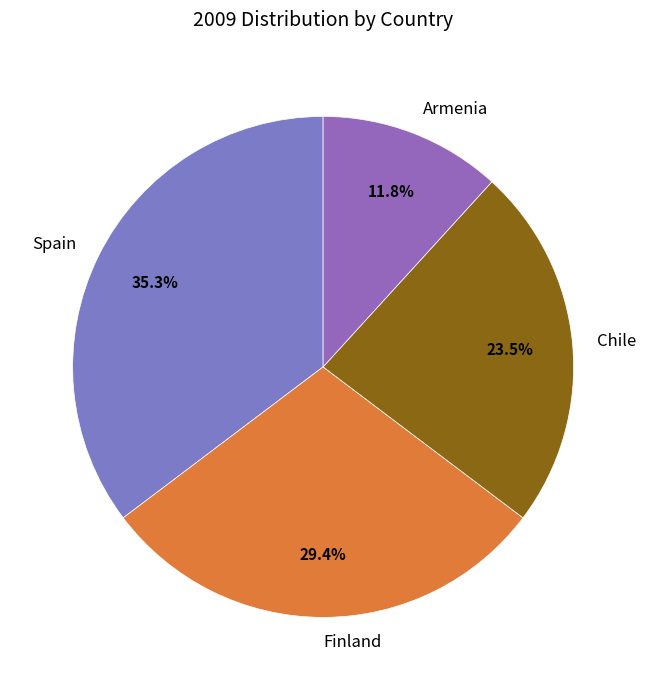

To the nearest percent, what is the combined percentage of Spain and Armenia?

47%